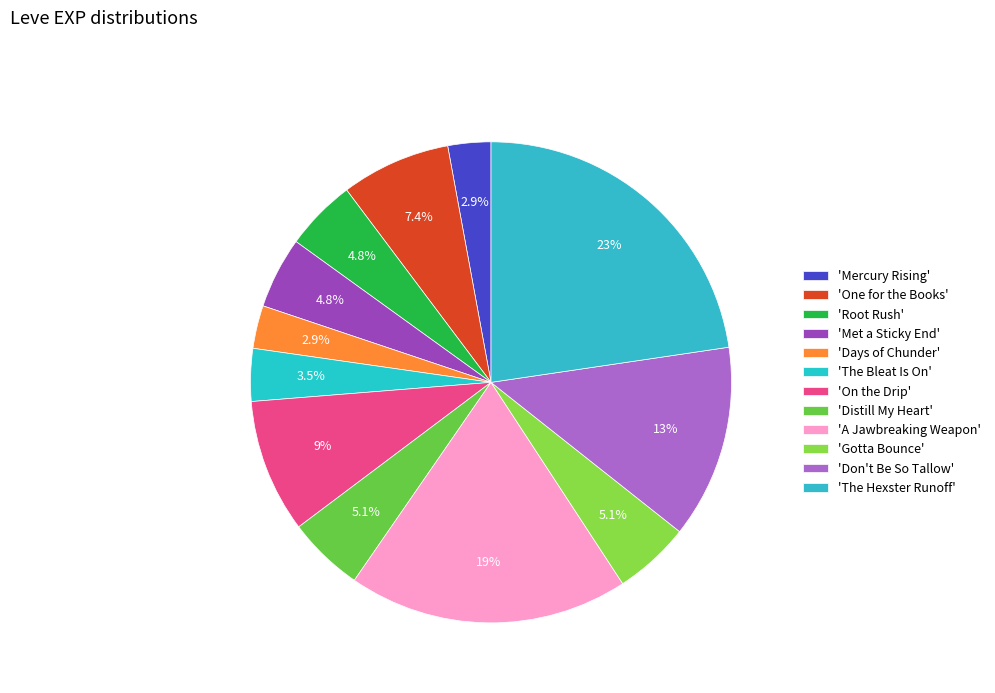

Rank the categories by value from lowest to highest.

Mercury Rising, Days of Chunder, The Bleat Is On, Root Rush, Met a Sticky End, Distill My Heart, Gotta Bounce, One for the Books, On the Drip, Don't Be So Tallow, A Jawbreaking Weapon, The Hexster Runoff